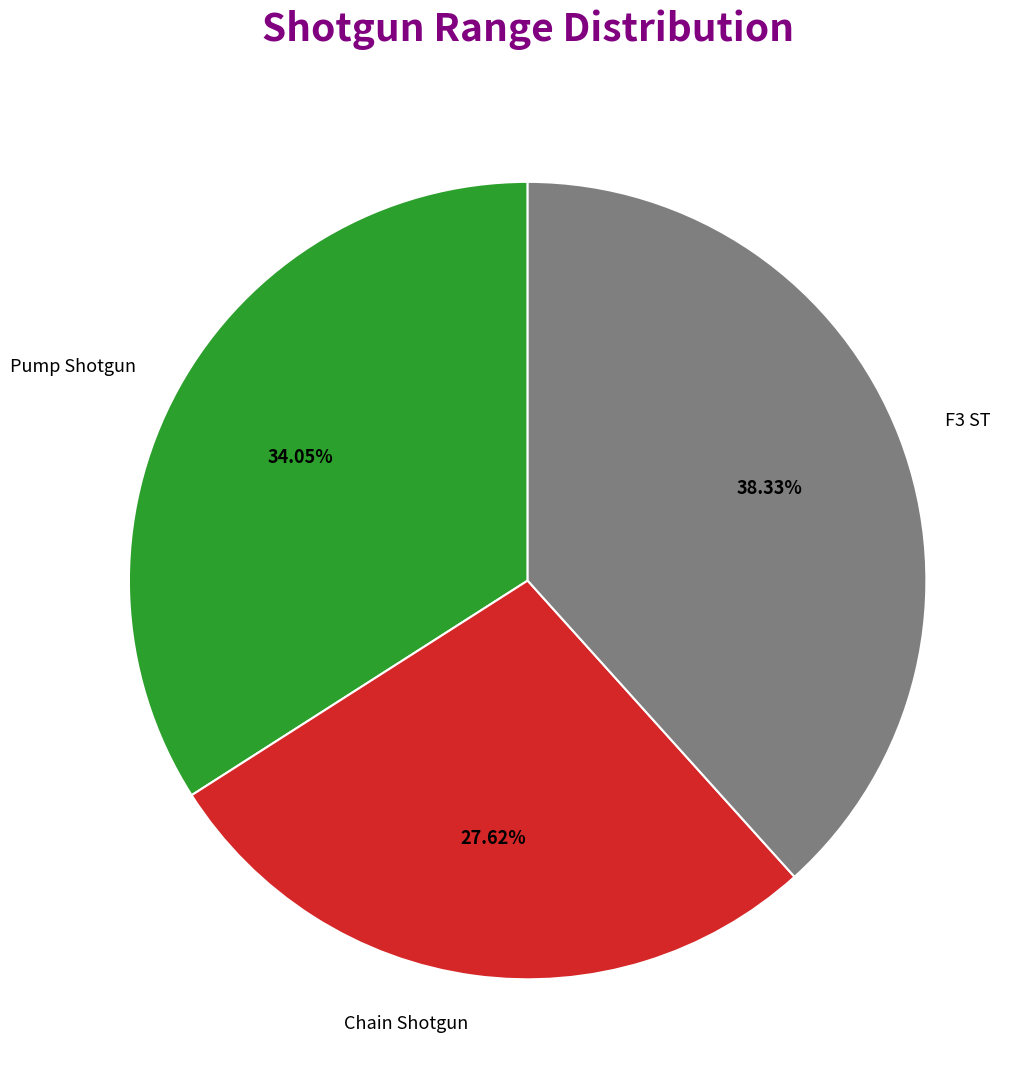

Is F3 ST the majority of the pie?

No